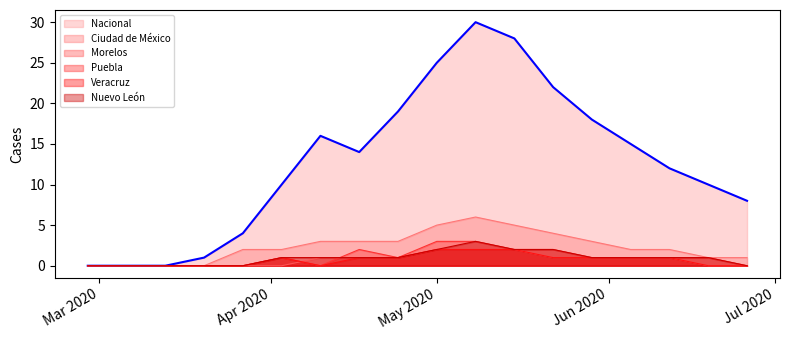

Does the chart display data point markers on the line(s)?

No